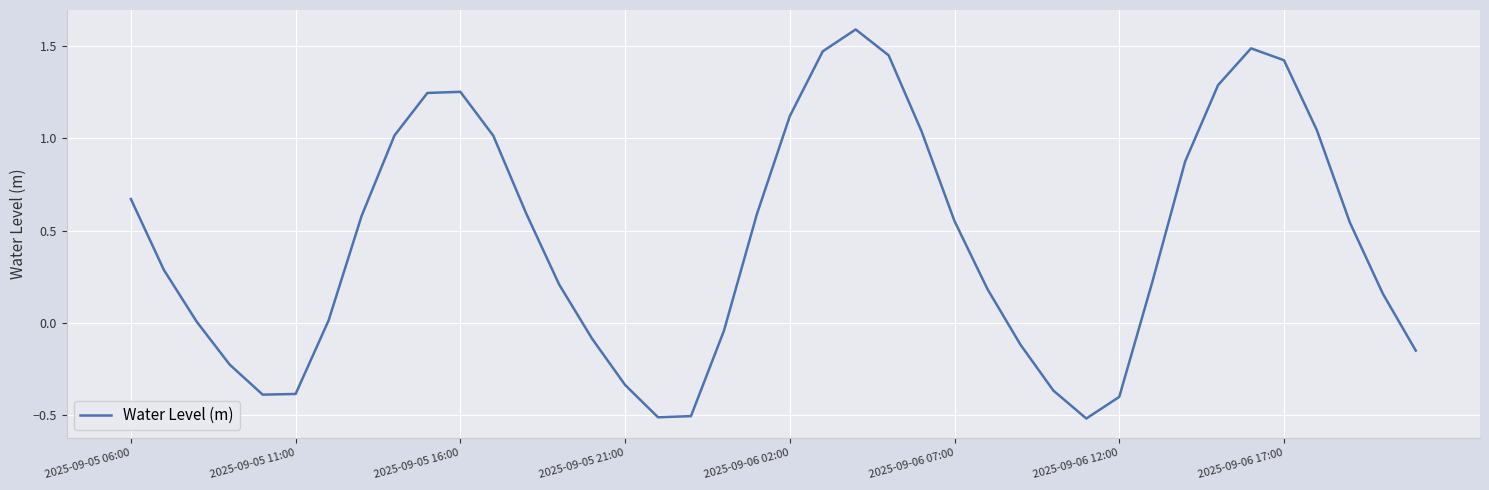

What is the greatest value displayed?

1.6